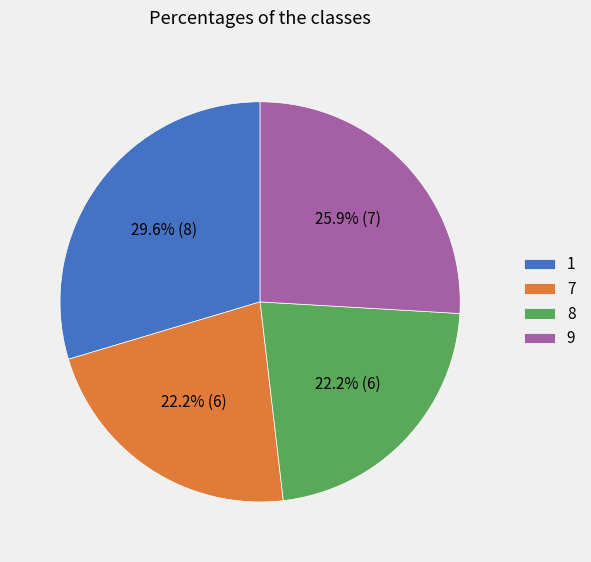

To the nearest percent, what is the difference between the 1 and 8 slice percentages?

7%